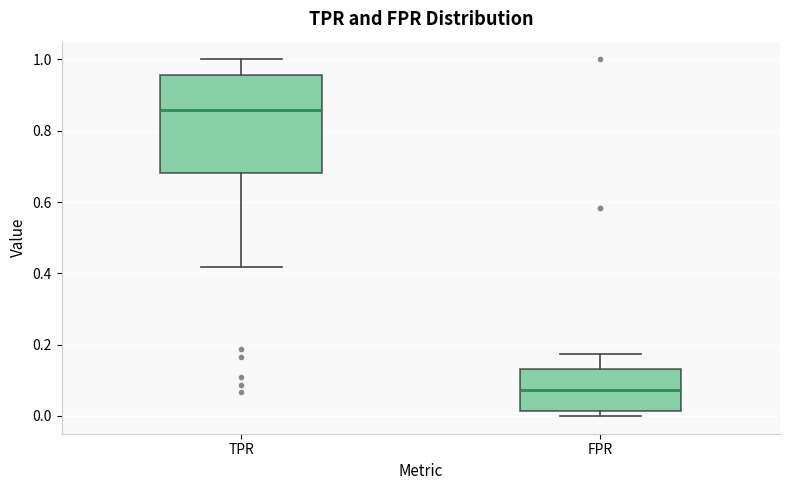

Reading left to right, read every box against the y-axis: the position of its median line, the range the box covers, and the ends of its whiskers. The values are not printed on the chart, so give them approximately, as read against the axis.

TPR: median 0.86, box 0.68 to 0.96, whiskers 0.42 to 1.00
FPR: median 0.08, box 0.02 to 0.14, whiskers 0.00 to 0.18